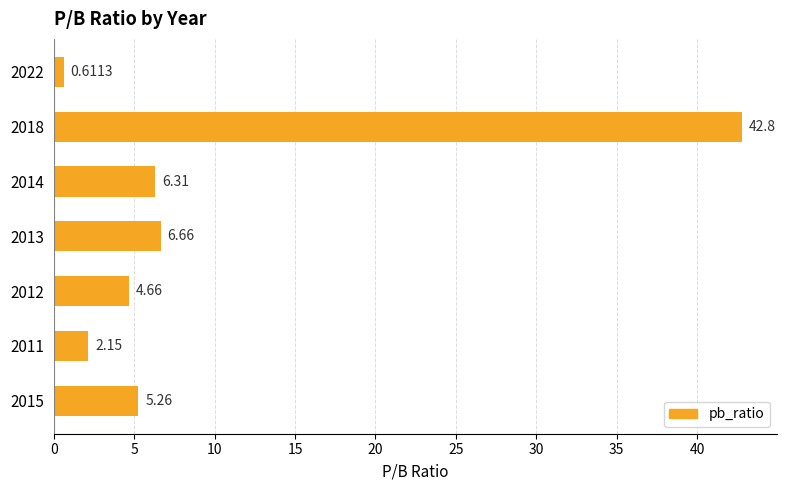

Rank the categories by value from highest to lowest.

2018, 2013, 2014, 2015, 2012, 2011, 2022